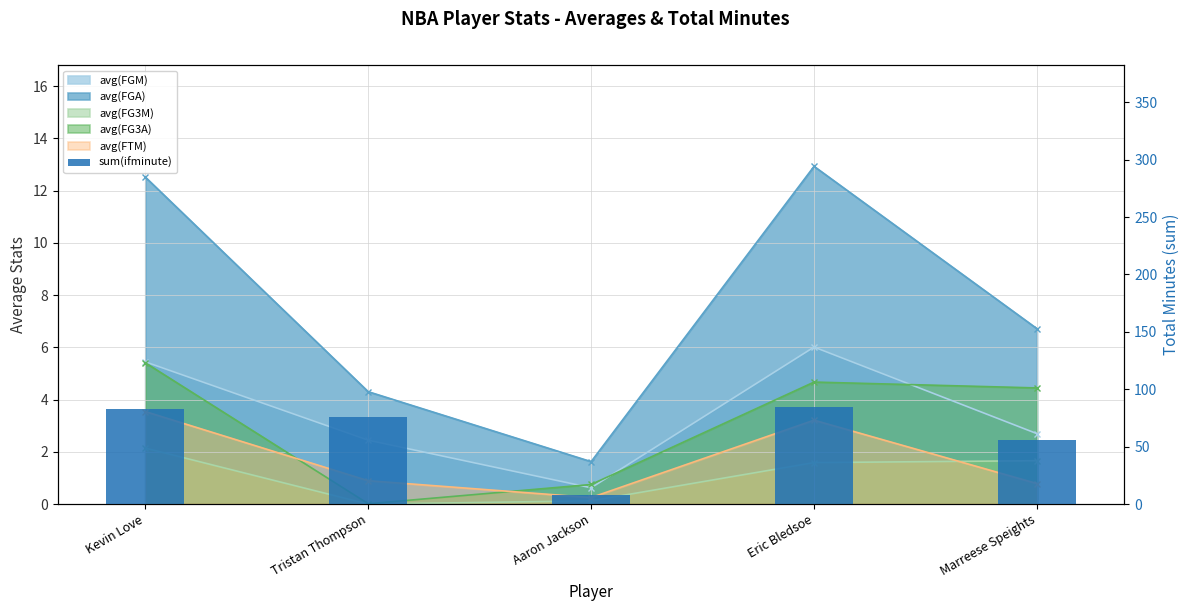

Which label corresponds to the largest value in the chart?

Eric Bledsoe